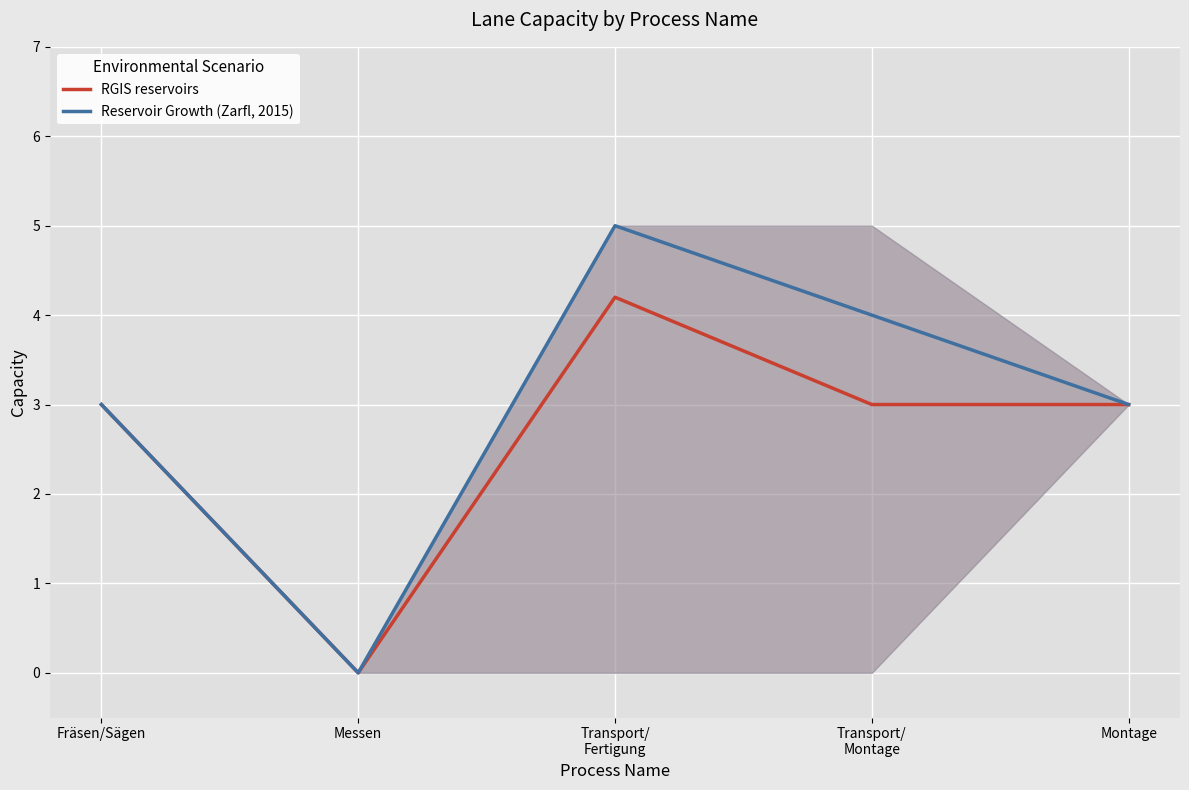

True or false: Capacity Upper Bound has more than 0 points higher than both neighbors.

True